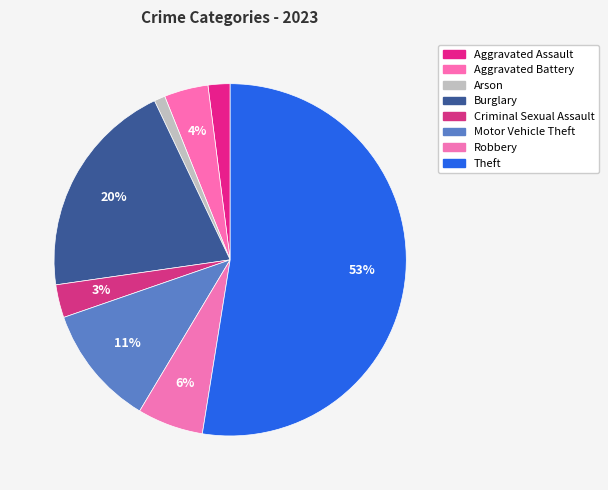

What portion of the pie excludes Burglary?

79.8%